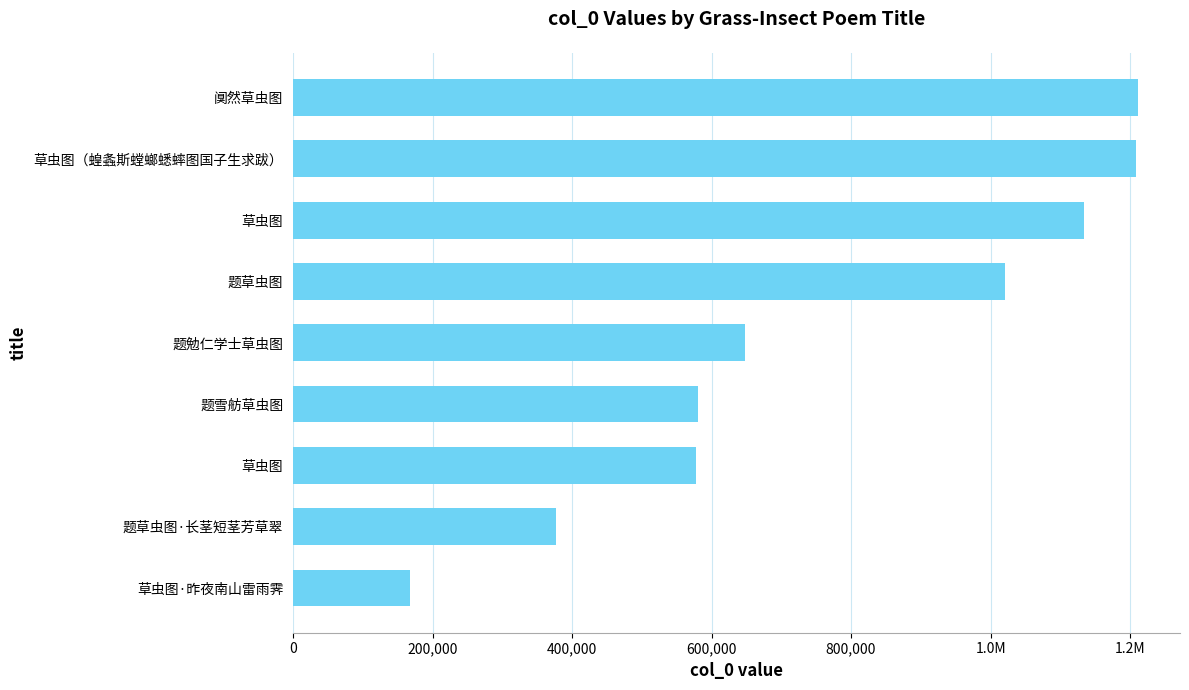

Does the chart contain any negative values?

No